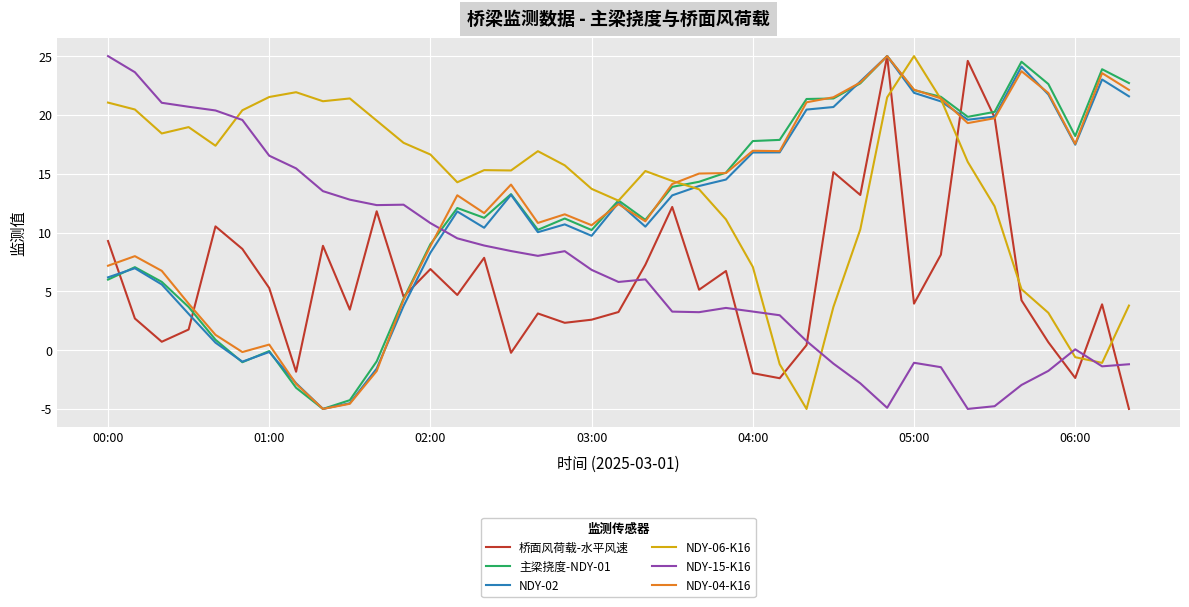

Which series ends up on top after the final intersection of NDY-06-K16 and 桥面风荷载-水平风速?

NDY-06-K16